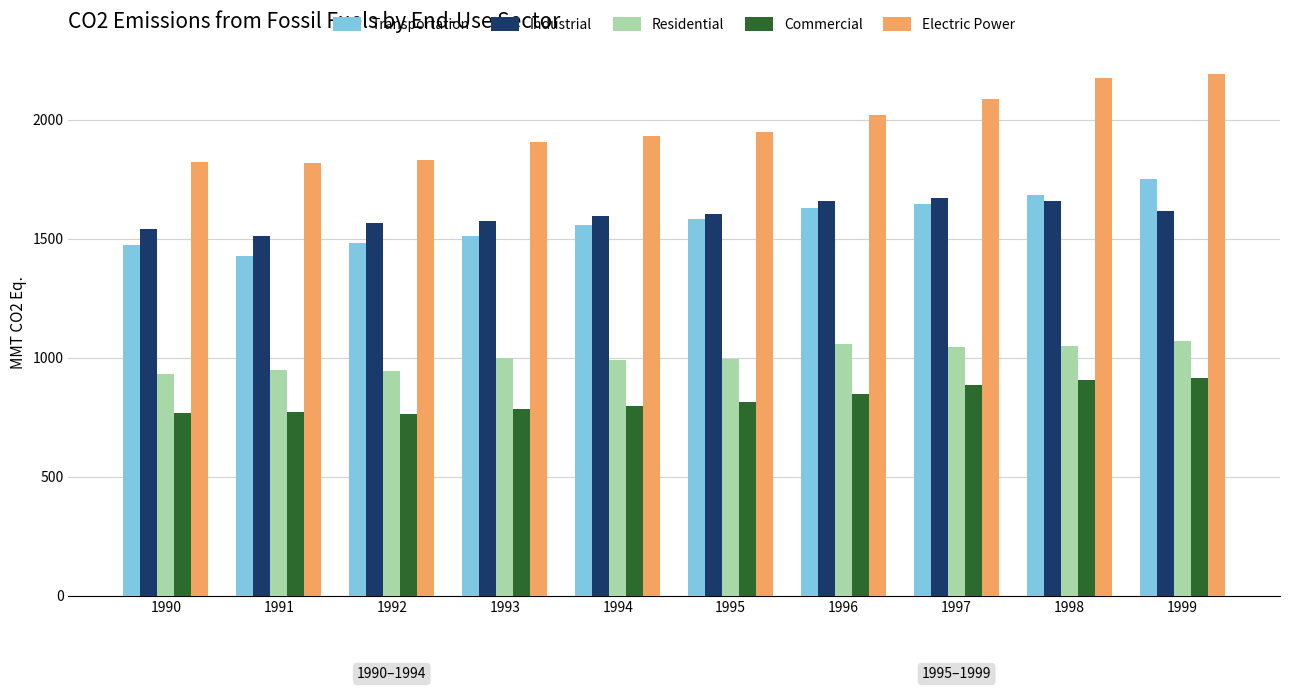

Which series has the largest total across all categories?

Electric Power